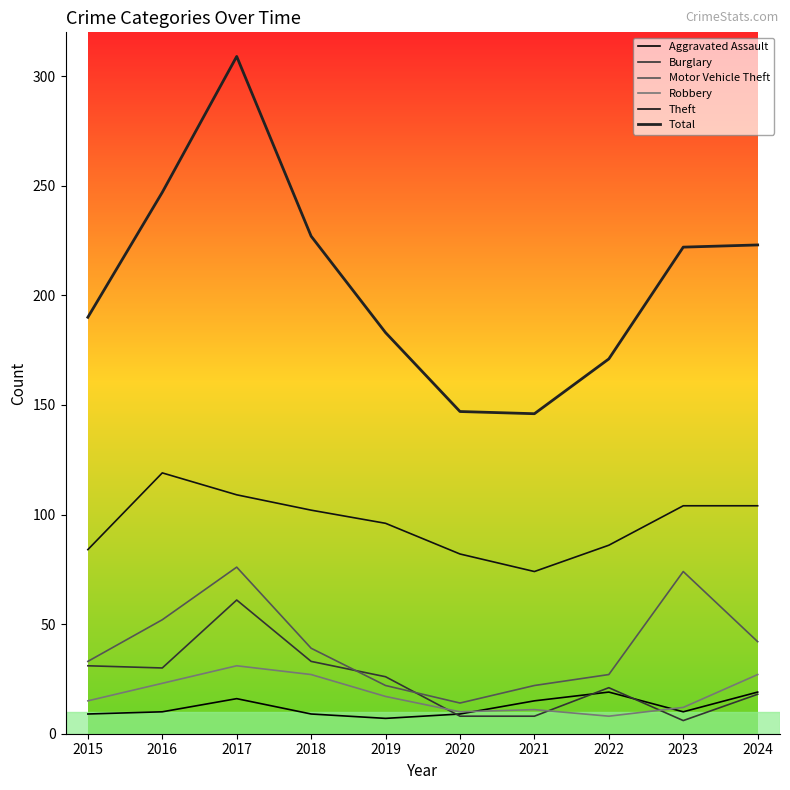

True or false: Burglary has a value of 21 at 2022.

True